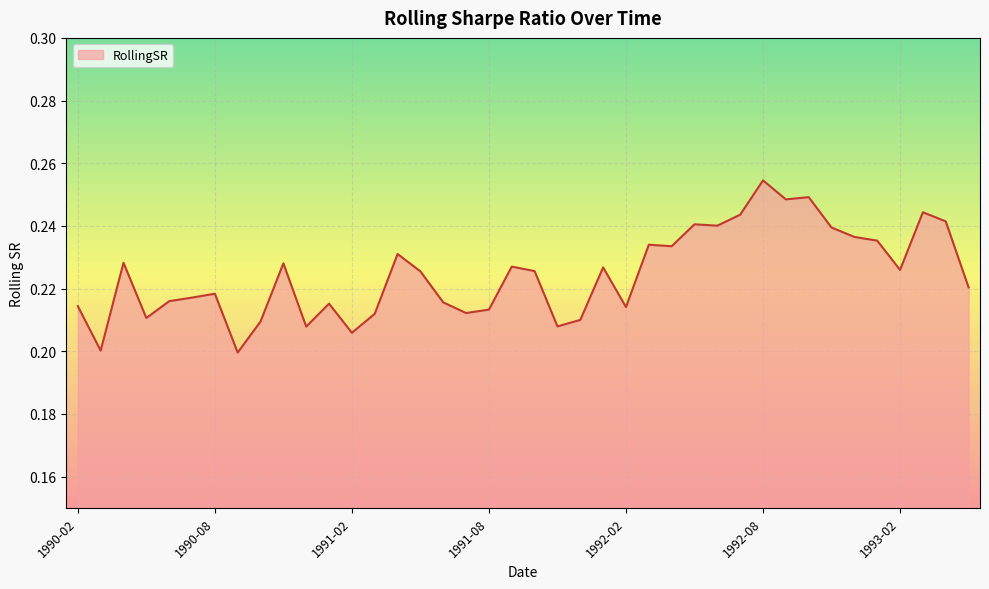

How many values are between 0 and 1?

40